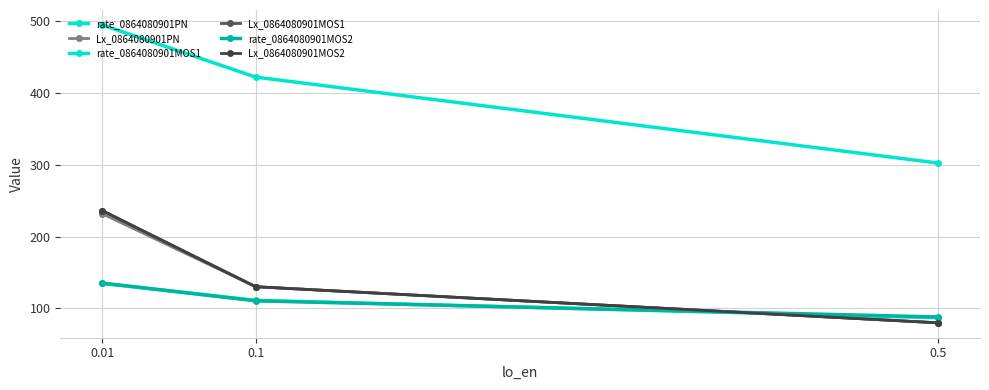

At how many categories does at least one series exceed 245?

3